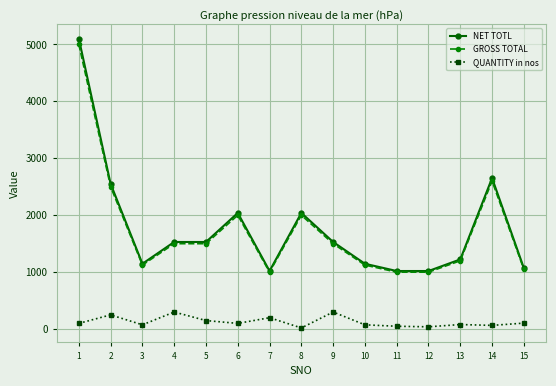

What is the value of the QUANTITY in nos point at the 4th from the left?

300.0